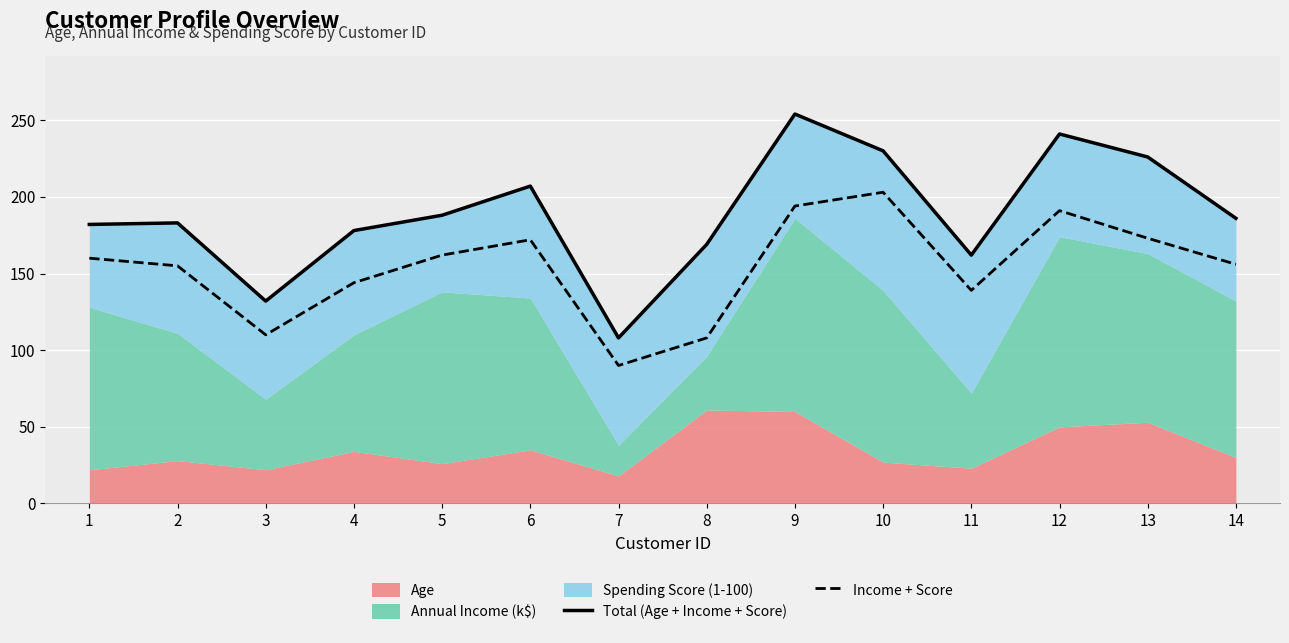

True or false: Income + Score has a value of 90 at 7.

True